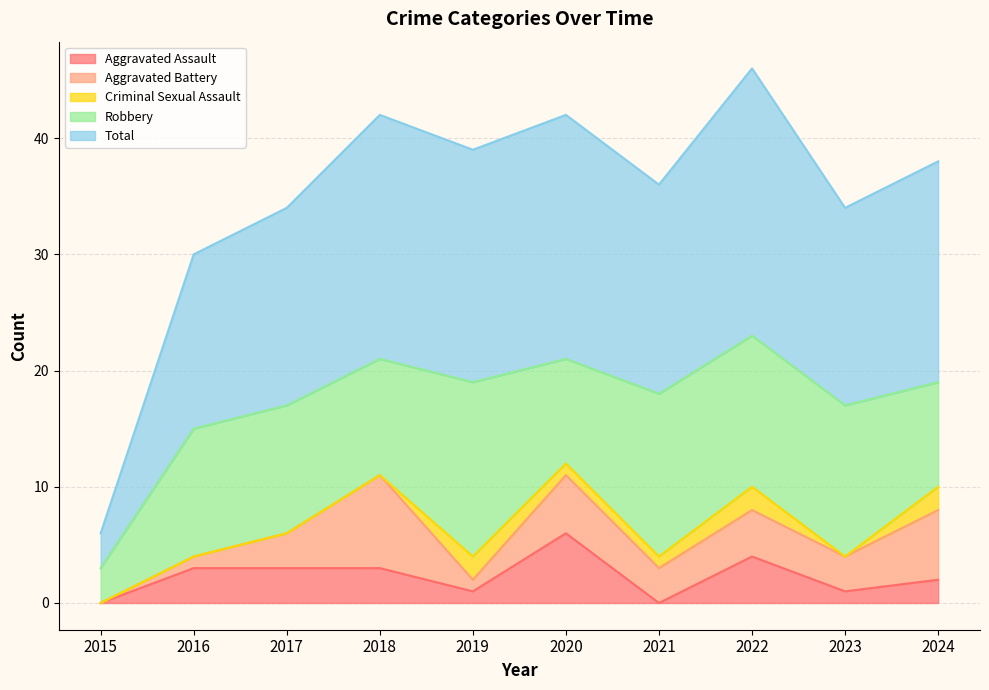

At which label does Total reach its minimum?

2015